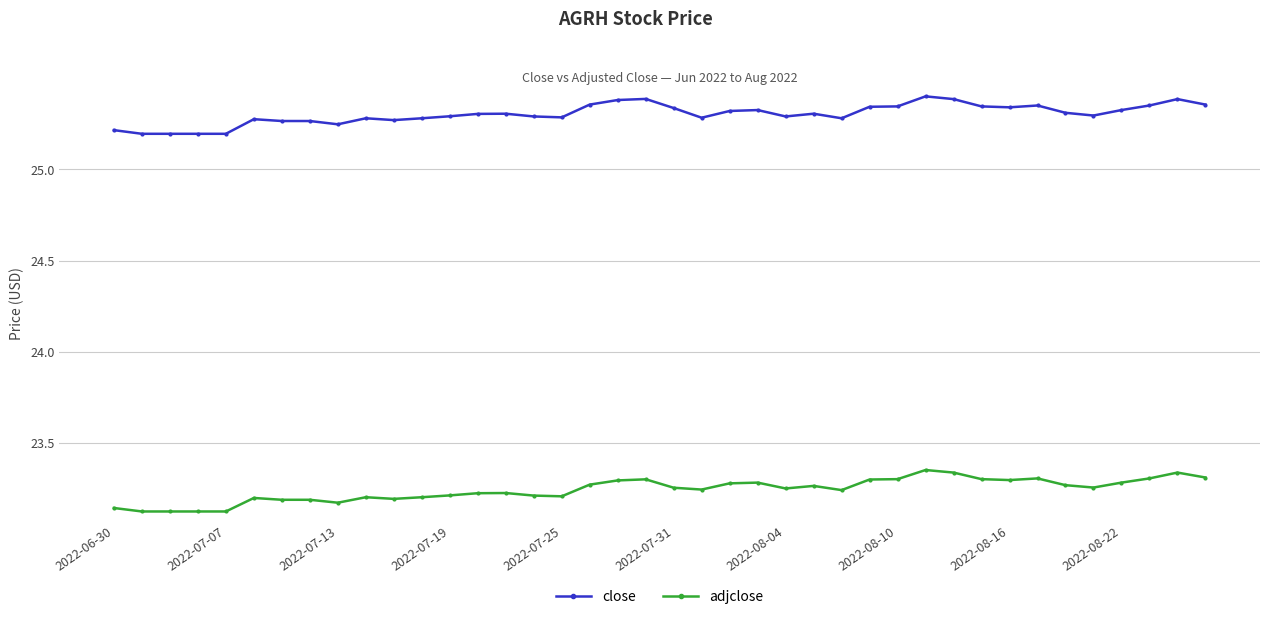

Which series has the largest total across all categories?

close